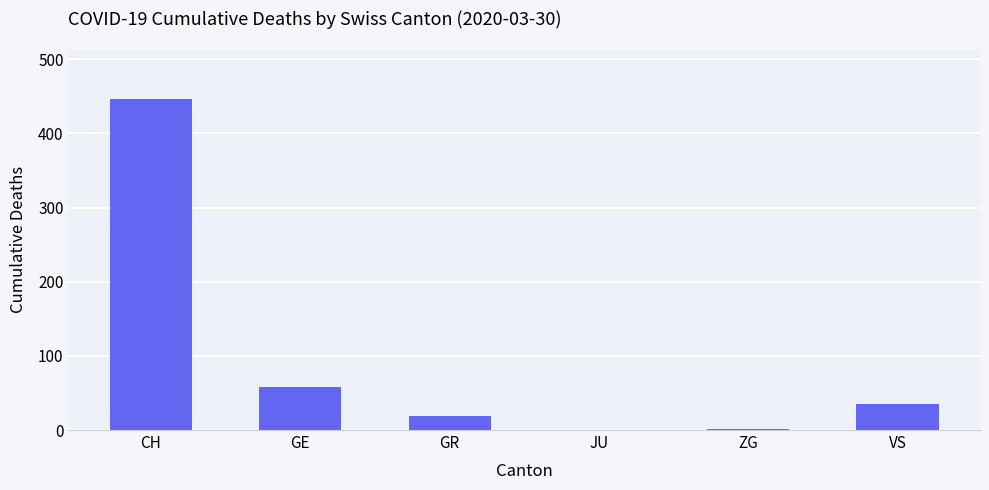

What is the greatest value displayed?

446